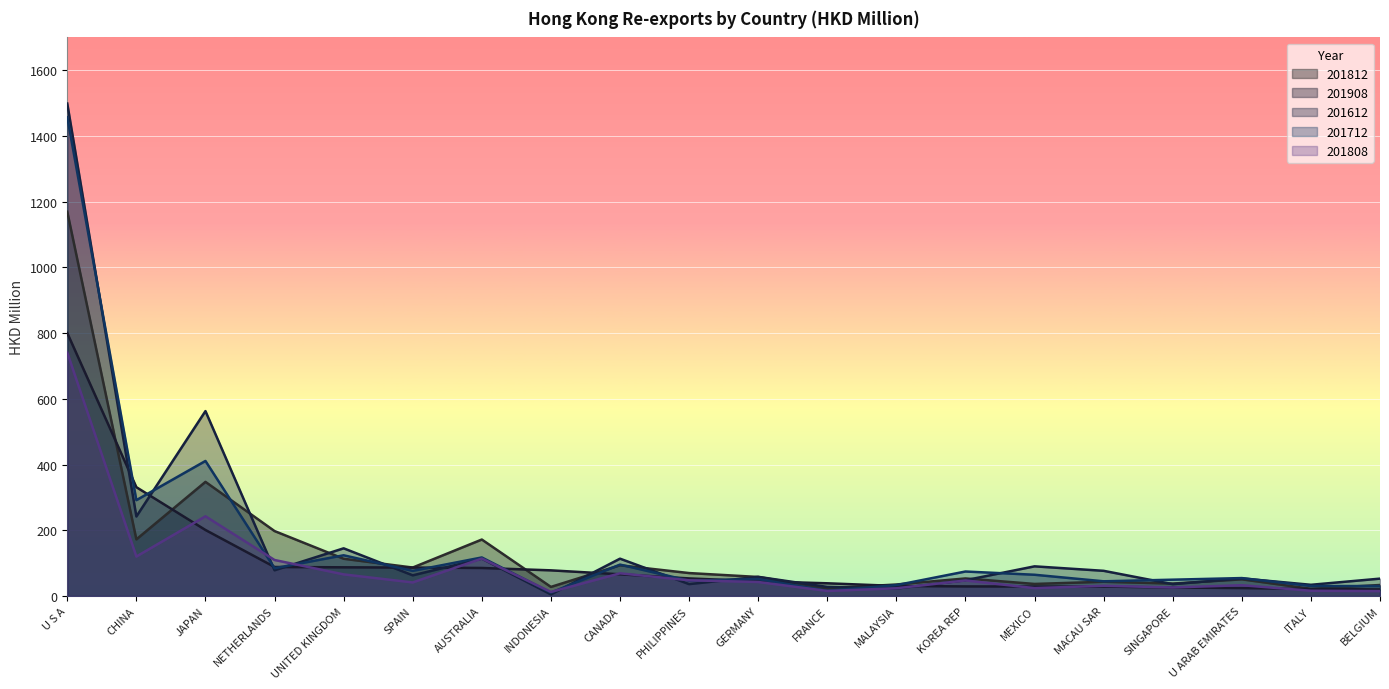

At U ARAB EMIRATES, list the series in order from largest to smallest.

201712, 201612, 201812, 201808, 201908